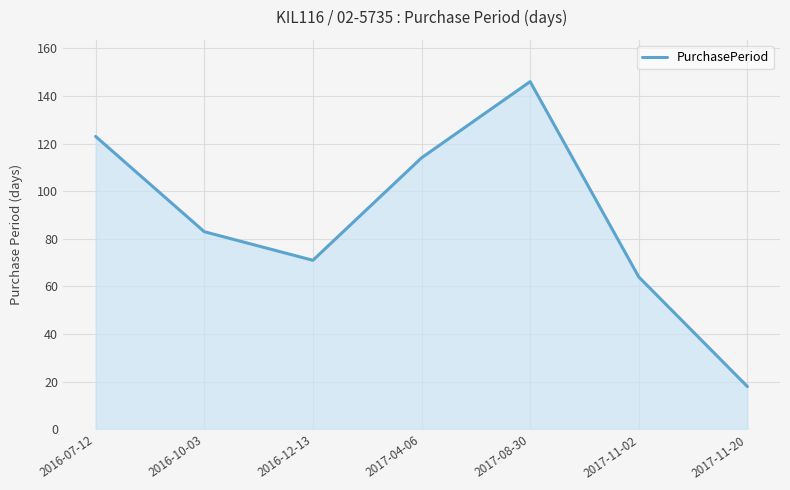

Between 2017-08-30 and 2017-11-20, which is larger?

2017-08-30